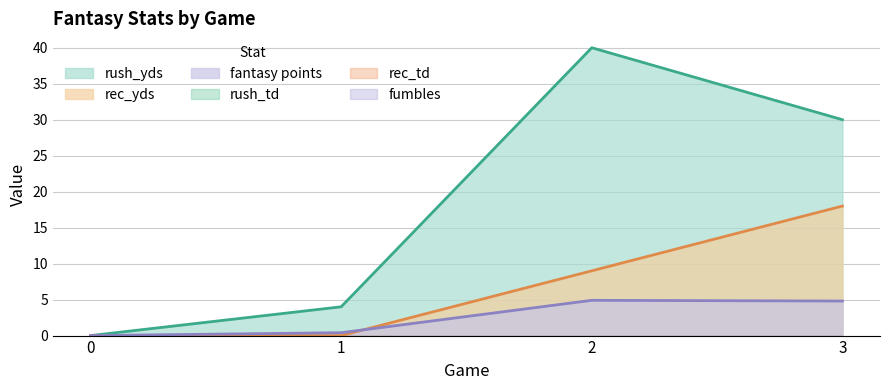

The value of rush_yds at 2 is 21.2. True or false?

False